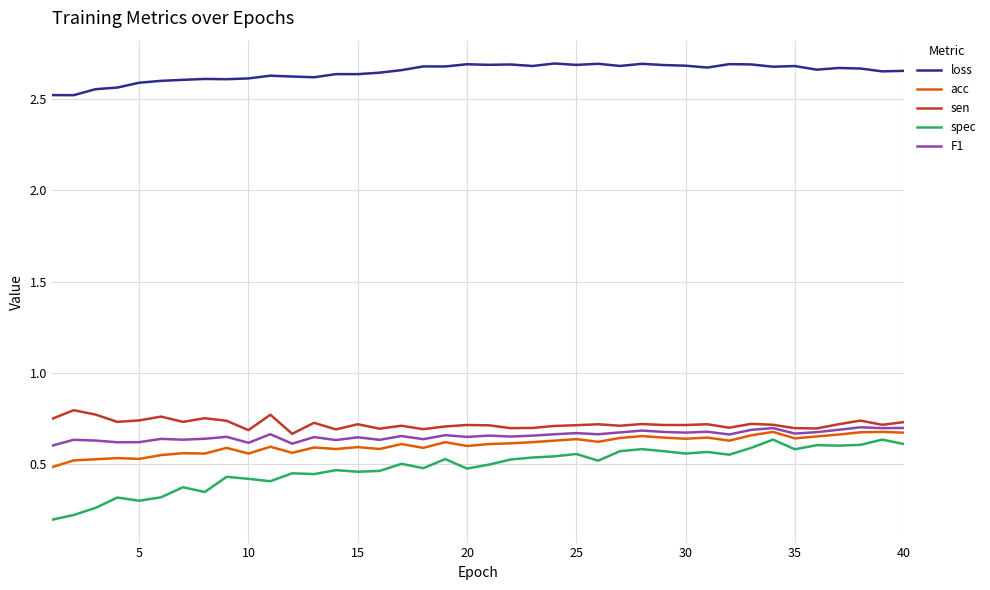

True or false: F1 and spec cross at least once.

False